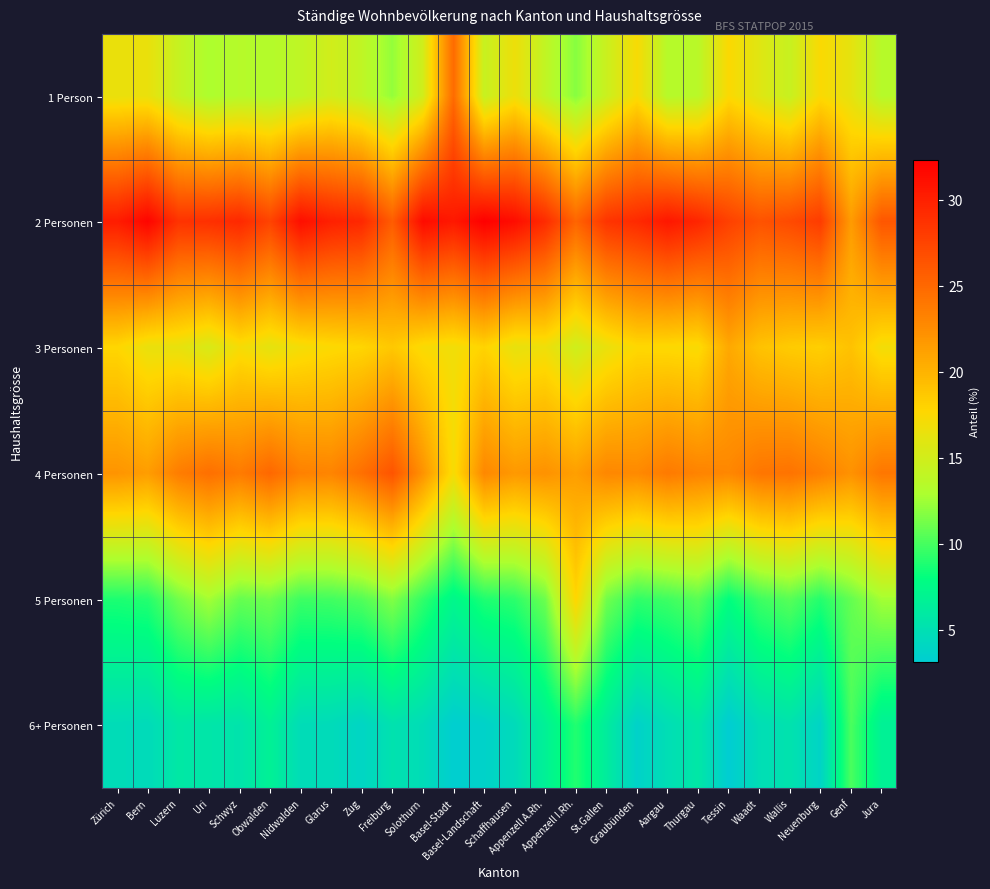

Reading left to right, what are all the values shown in this chart?

1 Person: Zürich=16.5	Bern=16.5	Luzern=14.3	Uri=13.0	Schwyz=13.4	Obwalden=13.3	Nidwalden=14.0	Glarus=15.0	Zug=14.0	Freiburg=12.2	Solothurn=15.0	Basel-Stadt=24.8	Basel-Landschaft=14.4	Schaffhausen=16.7	Appenzell A.Rh.=14.0	Appenzell I.Rh.=11.8	St.Gallen=14.6	Graubünden=17.3	Aargau=13.4	Thurgau=13.6	Tessin=17.5	Waadt=15.9	Wallis=14.4	Neuenburg=17.4	Genf=16.2	Jura=13.5
2 Personen: Zürich=30.3	Bern=32.0	Luzern=28.7	Uri=28.9	Schwyz=29.5	Obwalden=27.5	Nidwalden=31.2	Glarus=30.0	Zug=29.5	Freiburg=25.8	Solothurn=31.5	Basel-Stadt=30.5	Basel-Landschaft=32.3	Schaffhausen=31.4	Appenzell A.Rh.=29.2	Appenzell I.Rh.=25.3	St.Gallen=28.6	Graubünden=29.3	Aargau=30.7	Thurgau=29.6	Tessin=27.7	Waadt=26.5	Wallis=27.1	Neuenburg=28.1	Genf=21.5	Jura=26.2
3 Personen: Zürich=17.7	Bern=16.5	Luzern=16.4	Uri=15.4	Schwyz=17.2	Obwalden=16.2	Nidwalden=17.1	Glarus=17.5	Zug=17.8	Freiburg=18.7	Solothurn=17.3	Basel-Stadt=16.9	Basel-Landschaft=17.9	Schaffhausen=16.4	Appenzell A.Rh.=16.8	Appenzell I.Rh.=14.9	St.Gallen=16.5	Graubünden=17.6	Aargau=17.6	Thurgau=17.3	Tessin=20.7	Waadt=19.0	Wallis=18.5	Neuenburg=18.2	Genf=19.1	Jura=17.0
4 Personen: Zürich=22.0	Bern=21.4	Luzern=23.5	Uri=24.5	Schwyz=23.7	Obwalden=25.0	Nidwalden=23.3	Glarus=23.1	Zug=24.5	Freiburg=26.4	Solothurn=22.1	Basel-Stadt=17.2	Basel-Landschaft=22.8	Schaffhausen=21.7	Appenzell A.Rh.=22.2	Appenzell I.Rh.=21.3	St.Gallen=22.9	Graubünden=22.7	Aargau=23.7	Thurgau=23.1	Tessin=22.9	Waadt=24.0	Wallis=24.3	Neuenburg=23.4	Genf=22.2	Jura=24.0
5 Personen: Zürich=8.8	Bern=9.1	Luzern=11.2	Uri=12.7	Schwyz=10.9	Obwalden=11.2	Nidwalden=9.8	Glarus=9.9	Zug=10.4	Freiburg=11.7	Solothurn=9.4	Basel-Stadt=7.3	Basel-Landschaft=8.9	Schaffhausen=9.3	Appenzell A.Rh.=11.1	Appenzell I.Rh.=17.8	St.Gallen=11.2	Graubünden=9.4	Aargau=9.8	Thurgau=10.5	Tessin=8.0	Waadt=9.8	Wallis=10.5	Neuenburg=9.1	Genf=10.8	Jura=12.7
6+ Personen: Zürich=4.7	Bern=4.5	Luzern=5.8	Uri=5.6	Schwyz=5.4	Obwalden=6.7	Nidwalden=4.7	Glarus=4.6	Zug=3.9	Freiburg=5.2	Solothurn=4.7	Basel-Stadt=3.3	Basel-Landschaft=3.6	Schaffhausen=4.5	Appenzell A.Rh.=6.7	Appenzell I.Rh.=9.0	St.Gallen=6.2	Graubünden=3.7	Aargau=4.8	Thurgau=5.7	Tessin=3.1	Waadt=4.8	Wallis=5.3	Neuenburg=3.8	Genf=10.1	Jura=6.7